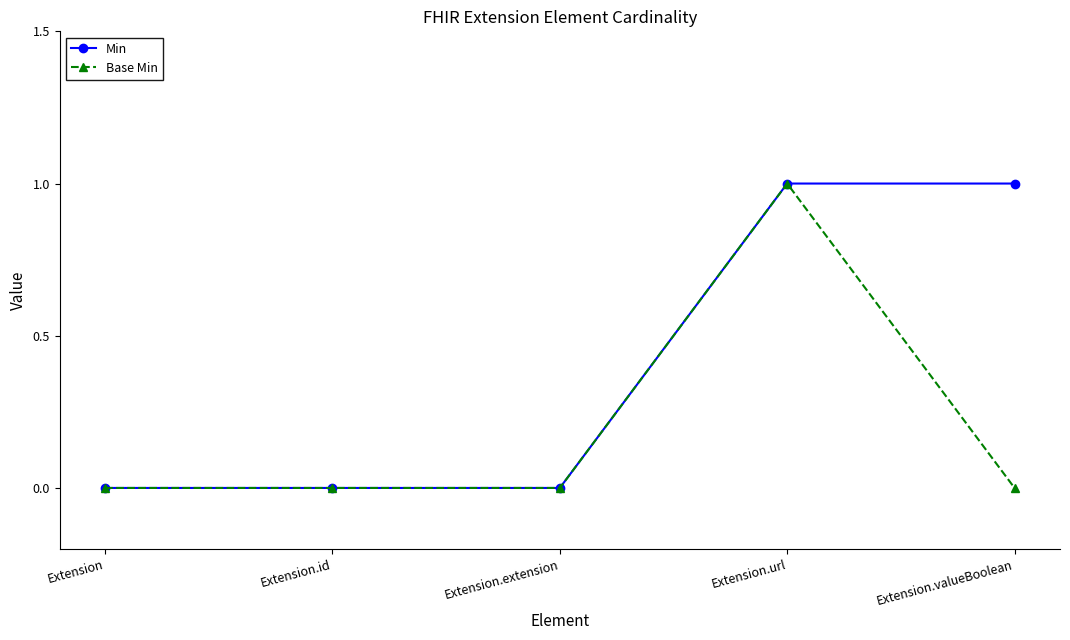

At which category is the sum across all series the highest?

Extension.url